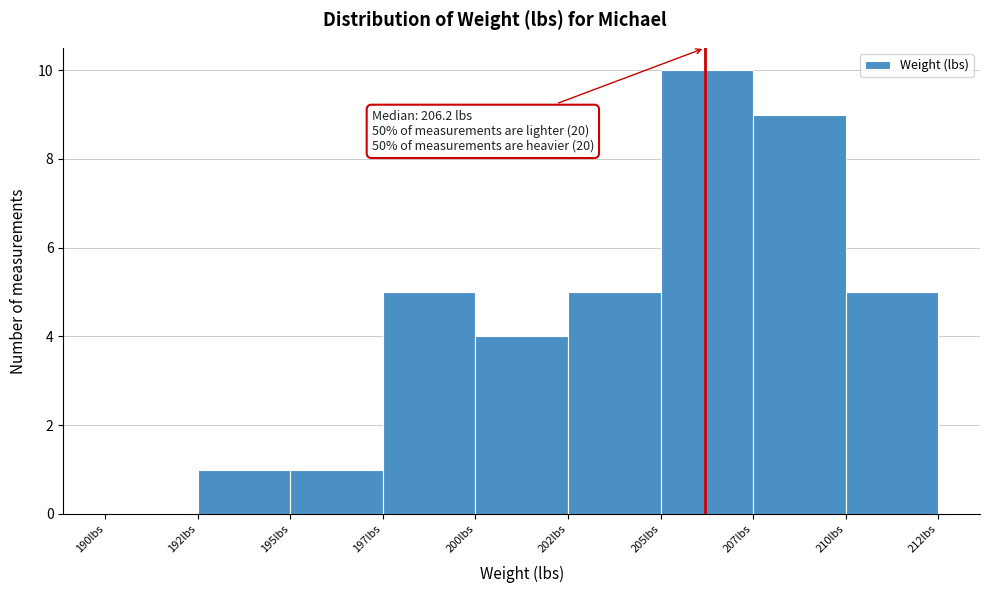

Reading left to right, what are all the values shown in this chart?

190lbs=0	192lbs=1	195lbs=1	197lbs=5	200lbs=4	202lbs=5	205lbs=10	207lbs=9	210lbs=5